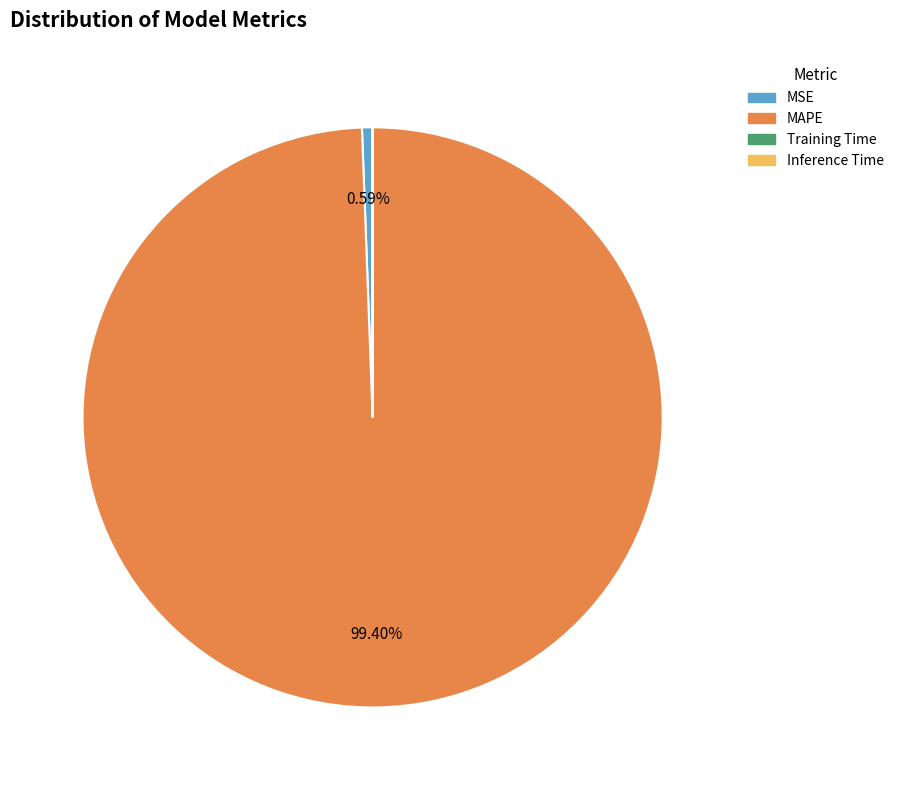

The MAPE slice represents 92% of the pie. True or false?

False